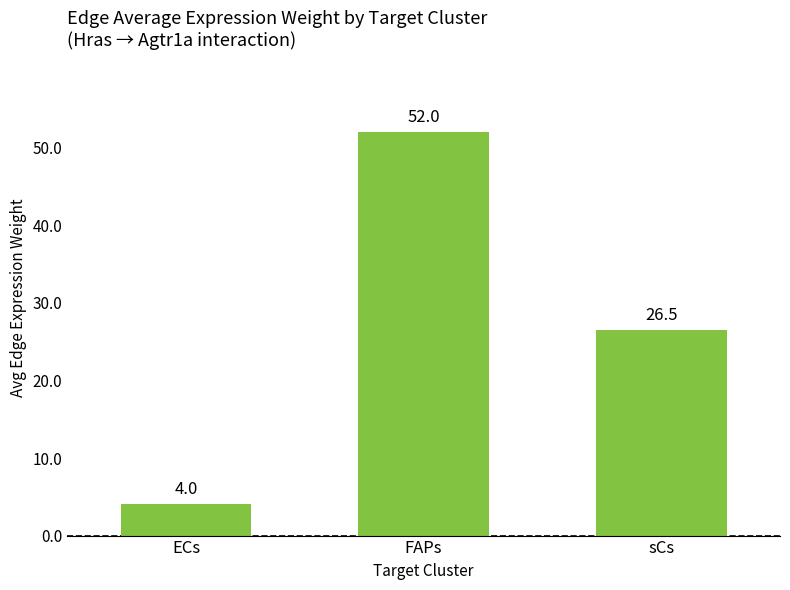

What position from the right is ECs?

3